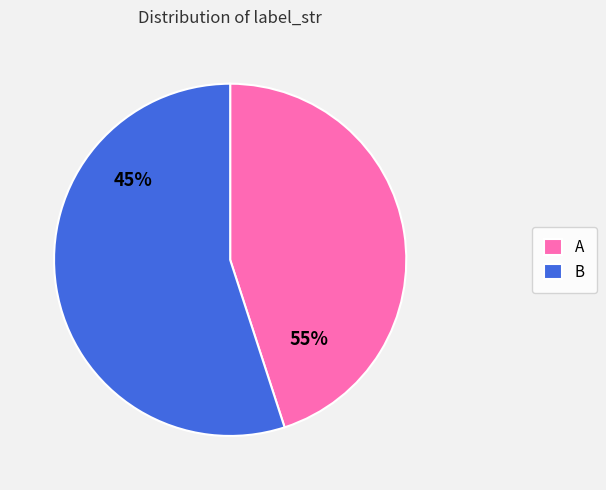

Which category has the smallest portion of the pie?

A